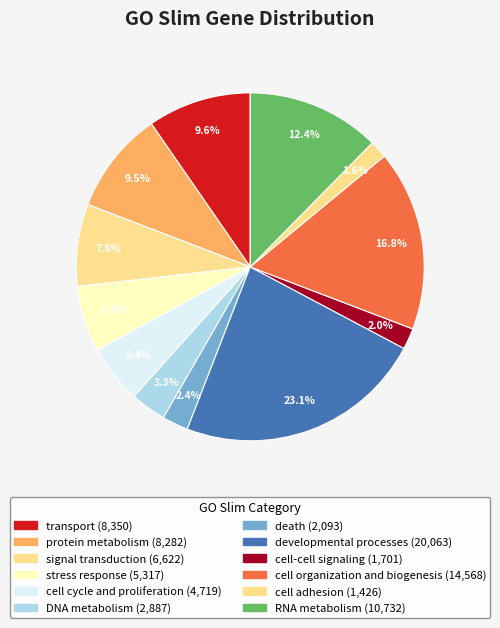

What is the smallest slice in the pie chart?

cell adhesion